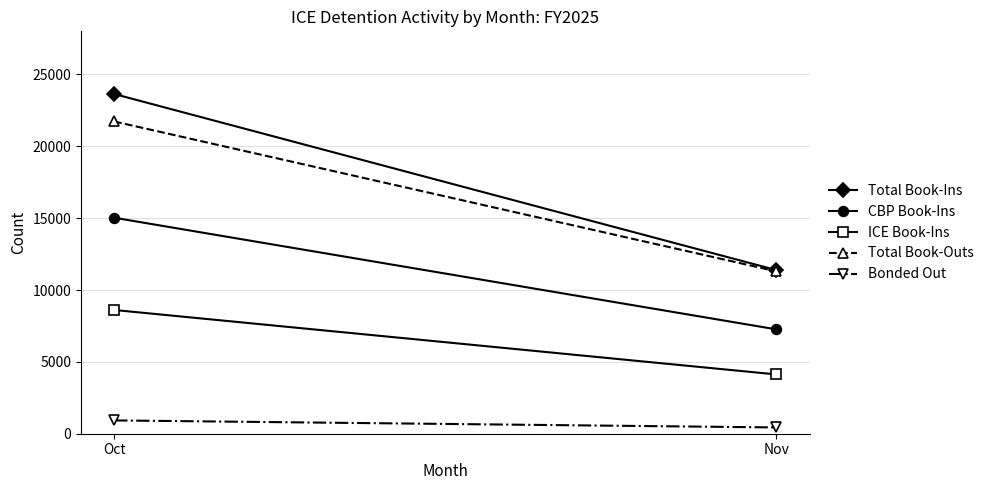

At which label is ICE Book-Ins closest to 6368?

Oct